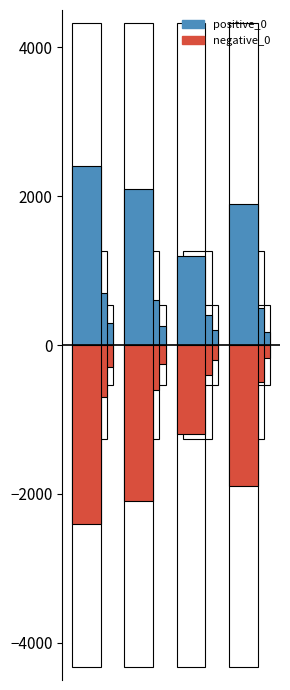

Reading left to right, extract all data points from this chart.

positive_0: 0=2400	1=2100	2=1200	3=1900
negative_0: 0=-2400	1=-2100	2=-1200	3=-1900